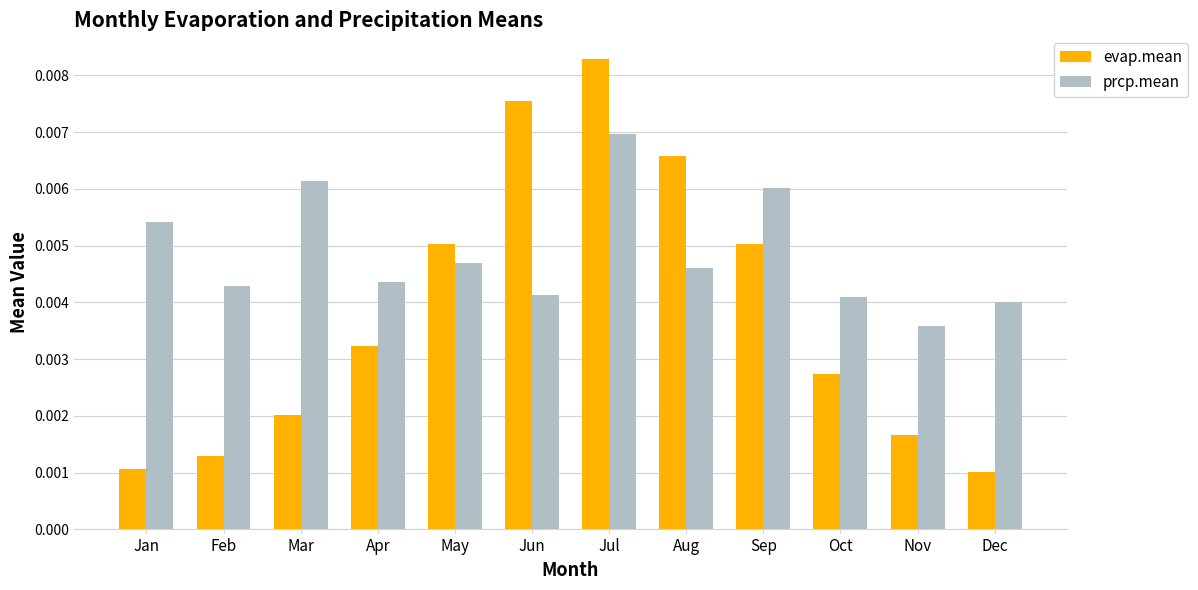

Which series has the largest range (max minus min)?

evap.mean